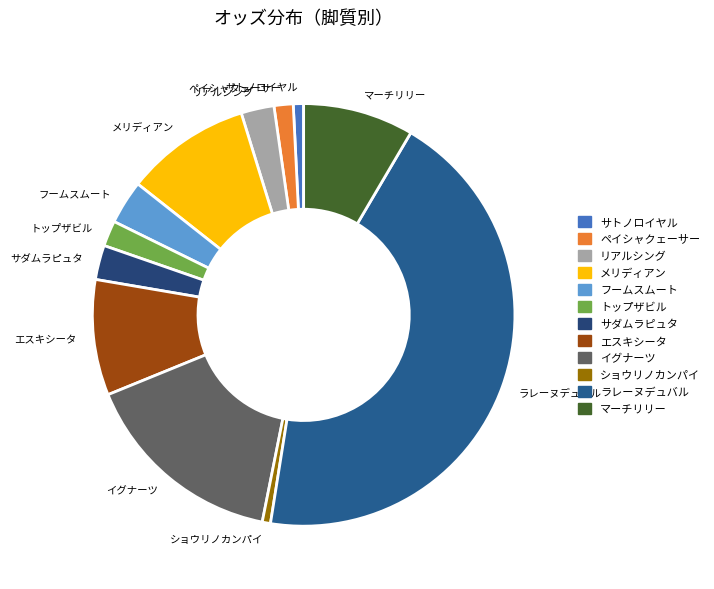

Is it true that ショウリノカンパイ is 12% of the pie?

False